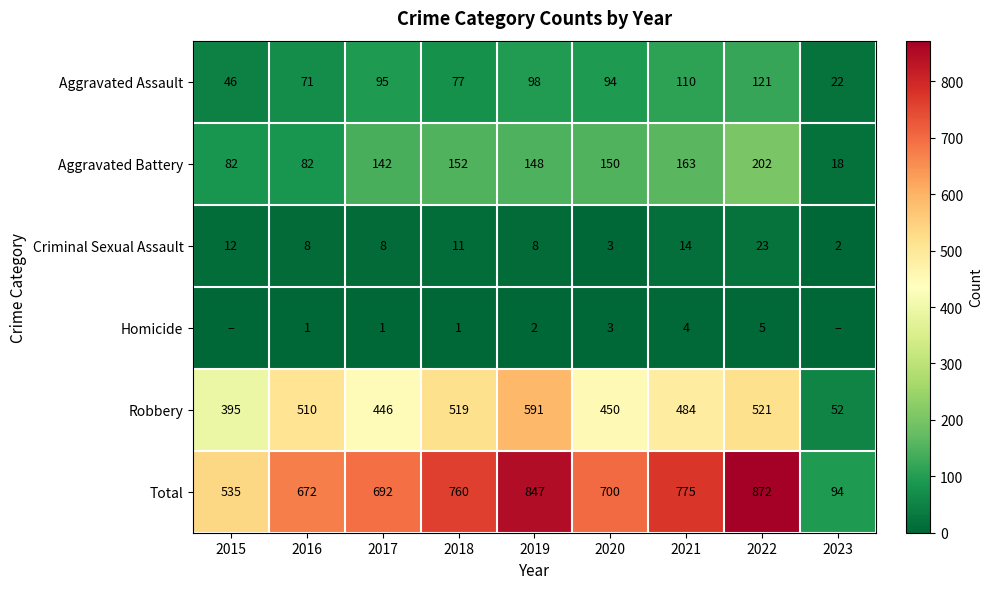

Read the Aggravated Battery value at 2018, to the nearest 5.

150